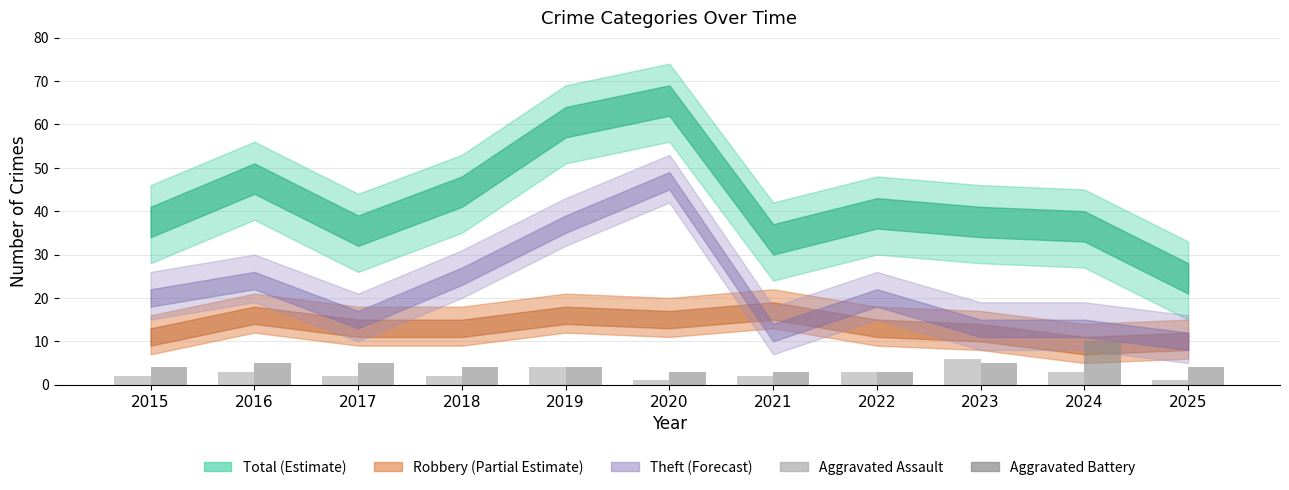

At which category is the sum across all series the highest?

2024